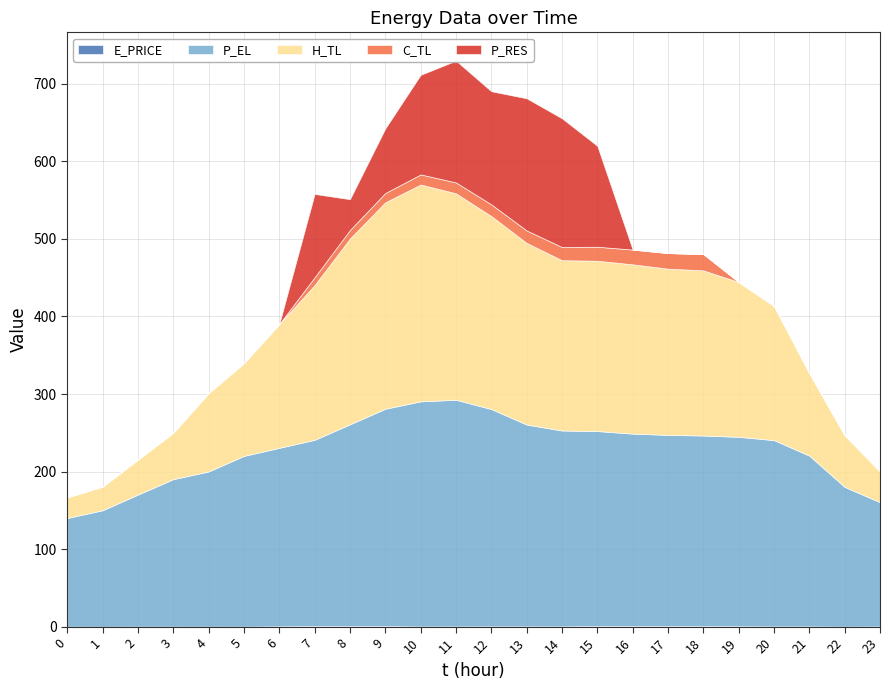

At which category does E_PRICE reach its first local peak?

2